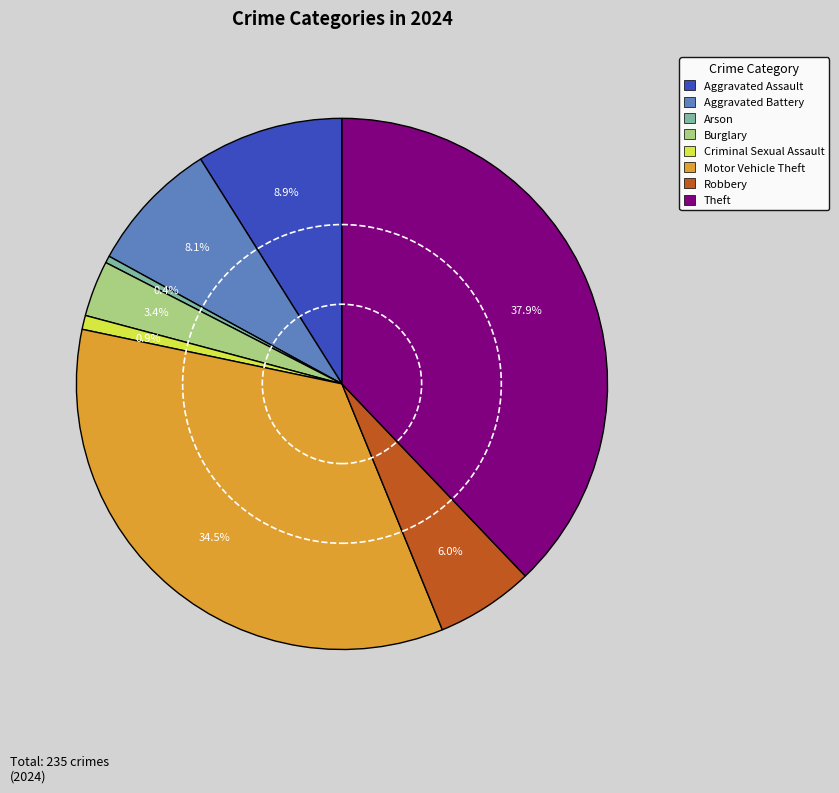

Is there a majority slice in this chart?

No